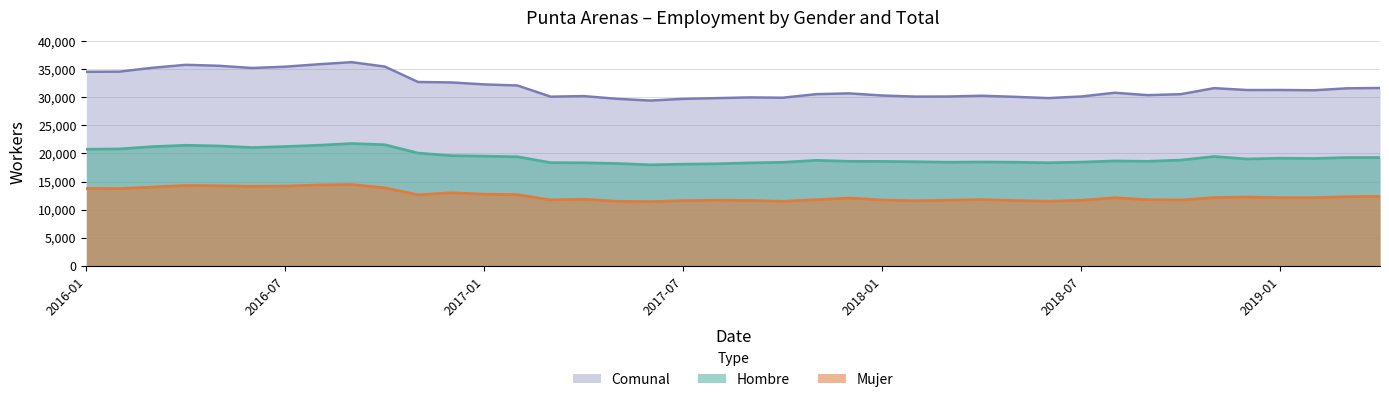

True or false: Mujer has more than 1 interior local peaks.

True